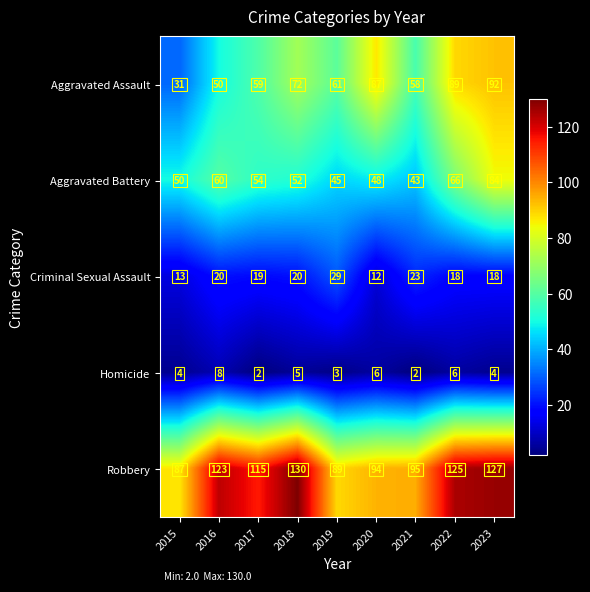

How many data points in Robbery are less than 115?

4